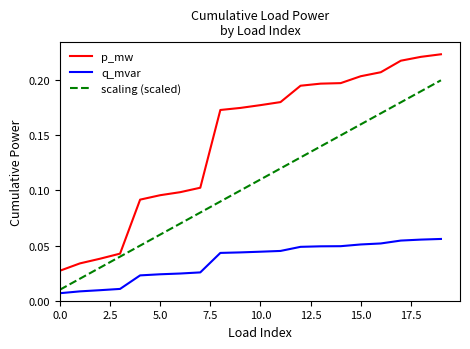

How many lines are shown in the chart?

3